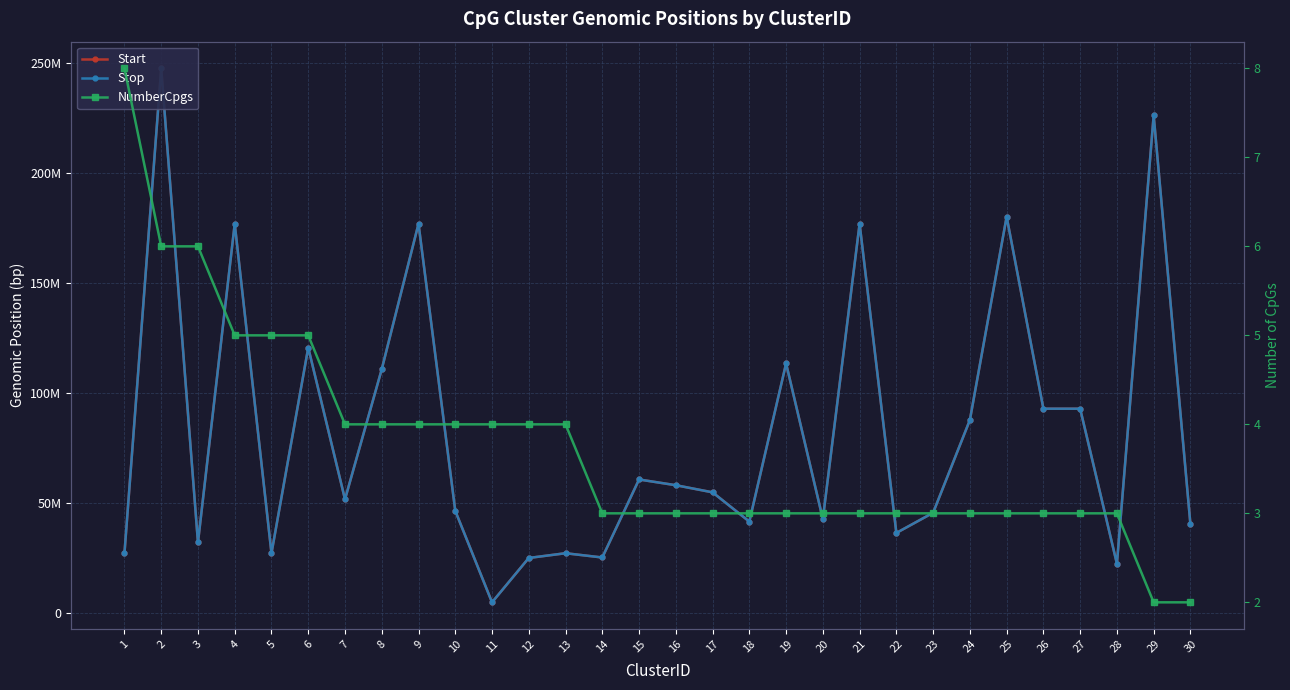

What is the smallest value displayed?

2